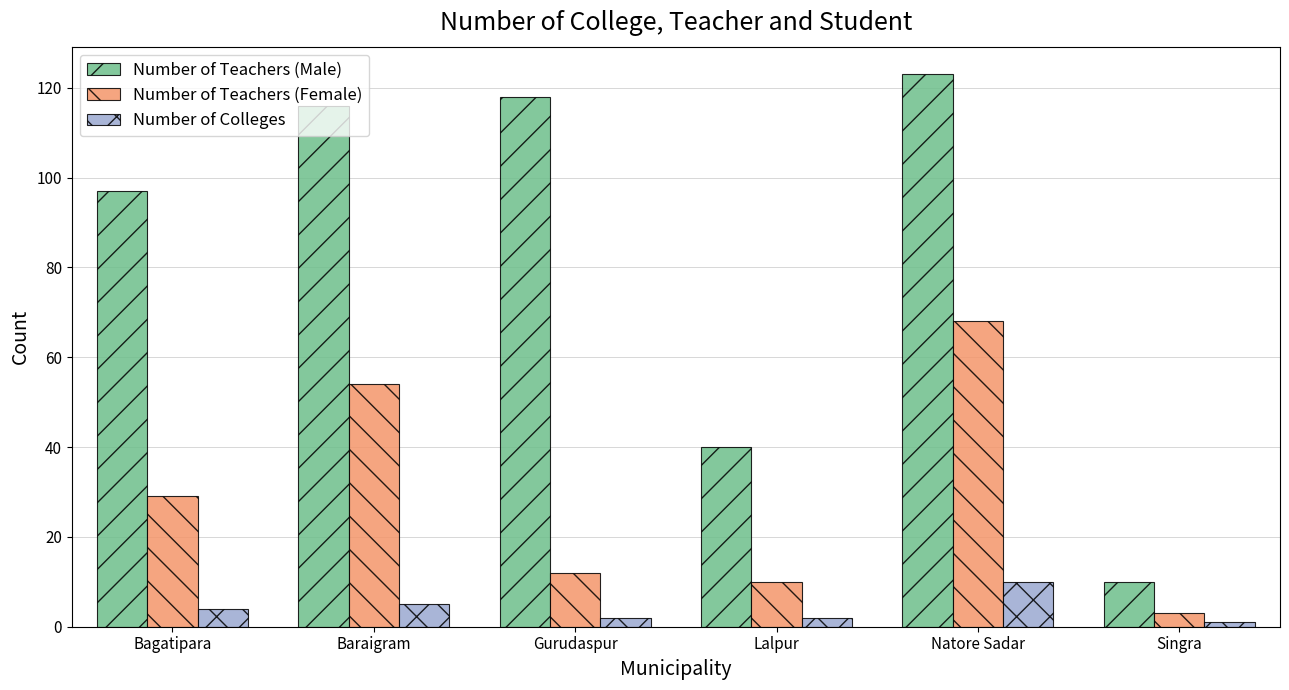

How many series are shown in this chart?

3